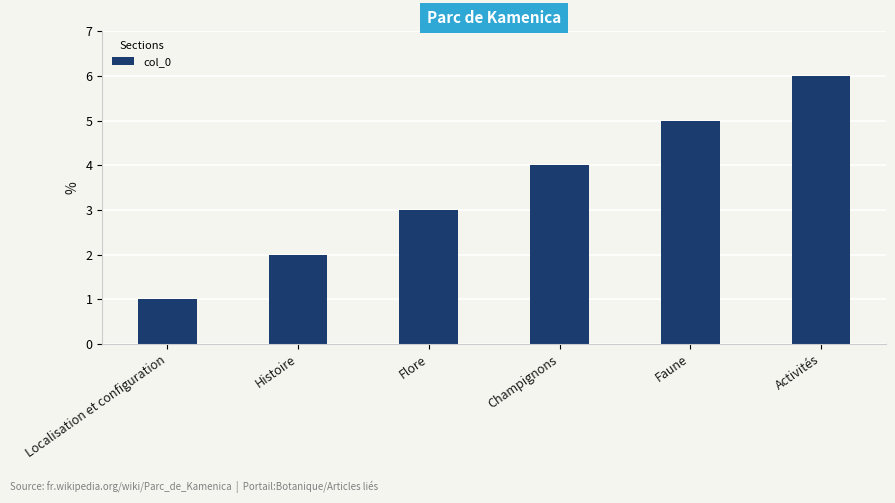

Count the number of categories in the chart.

6